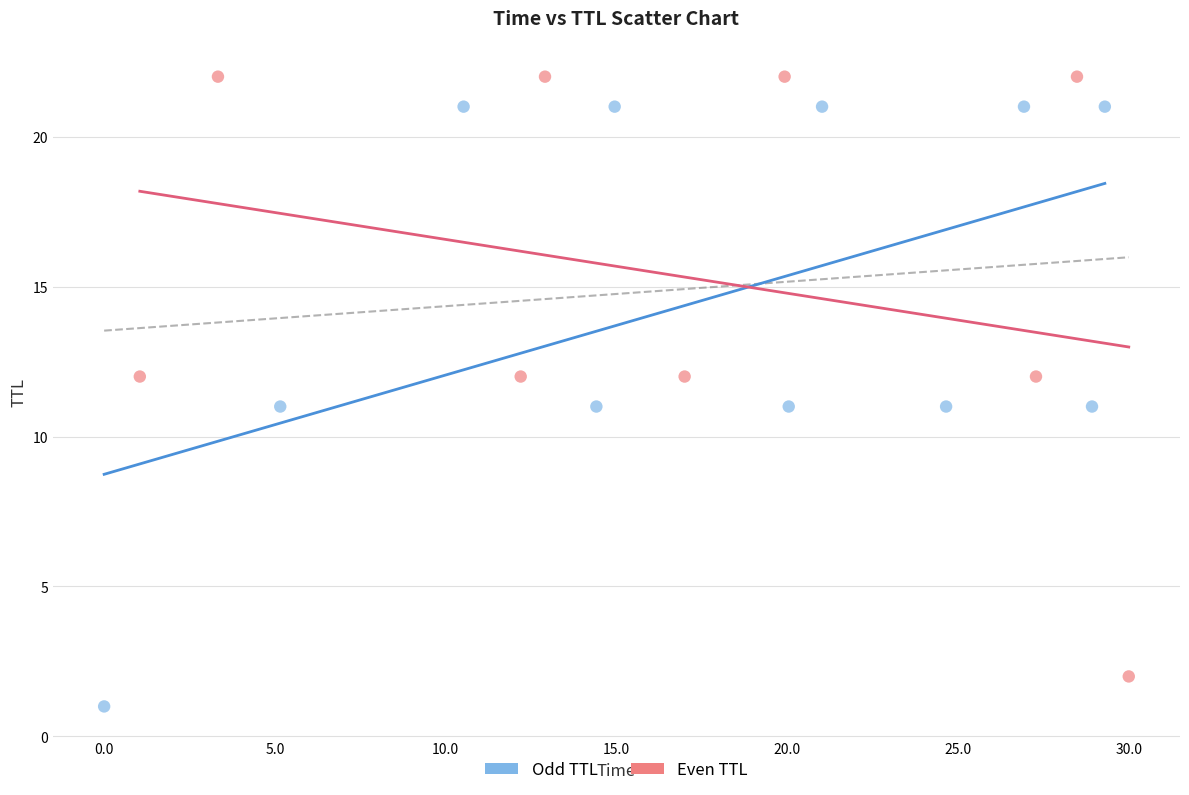

Which series contains the lowest Y value?

Odd TTL